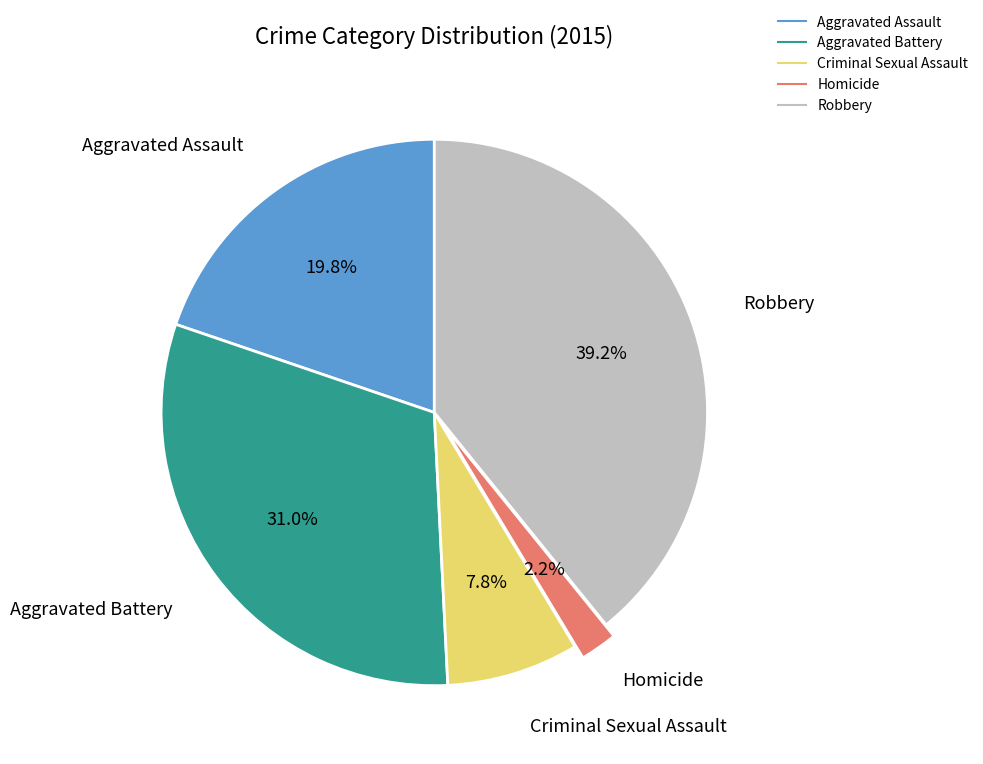

How many slices are in this pie chart?

5